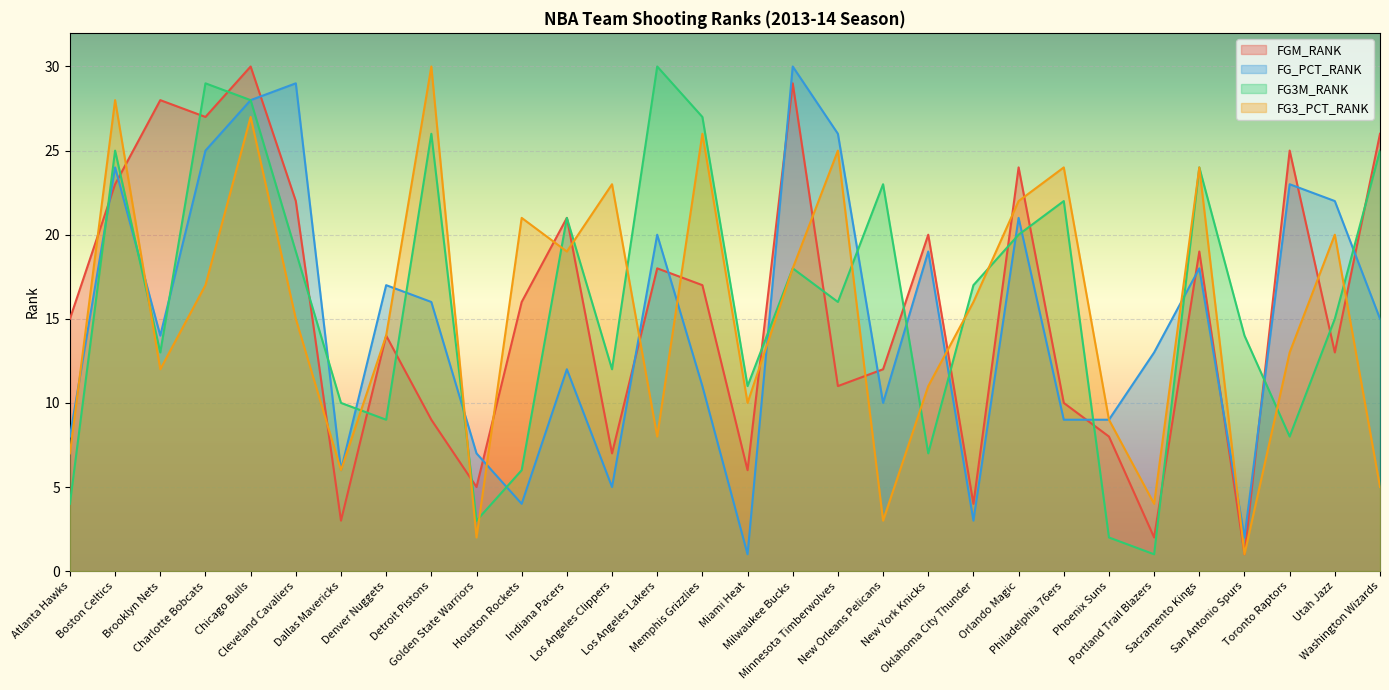

At Philadelphia 76ers, list the series in order from smallest to largest.

FG_PCT_RANK, FGM_RANK, FG3M_RANK, FG3_PCT_RANK